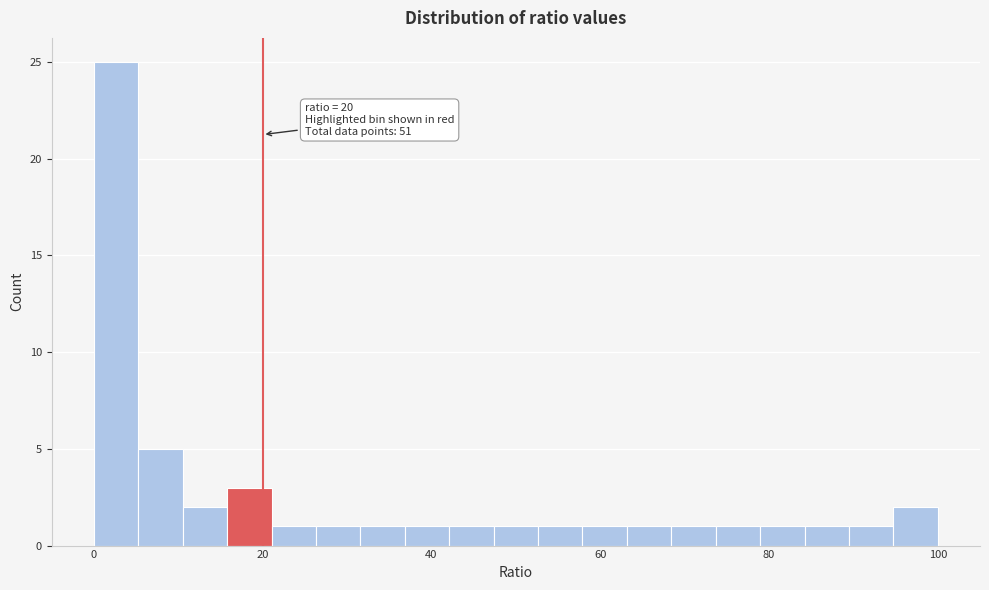

Around what value on the x-axis is the tallest bar? Give the approximate position of its centre, as read against the axis.

2